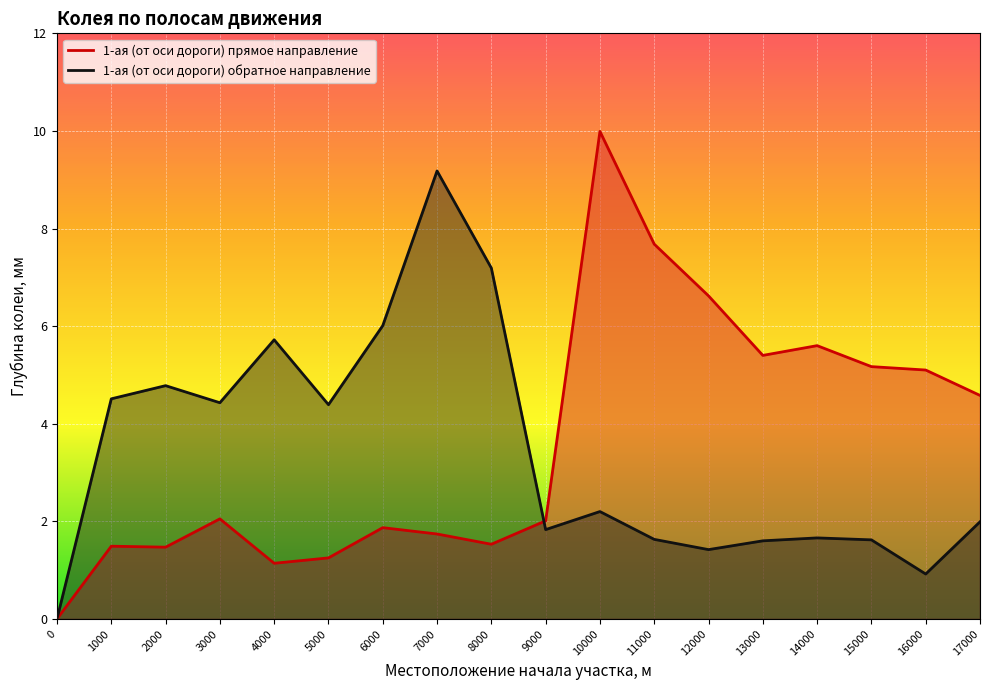

What is the highest value of the 1-ая (от оси дороги) обратное направление series?

9.2